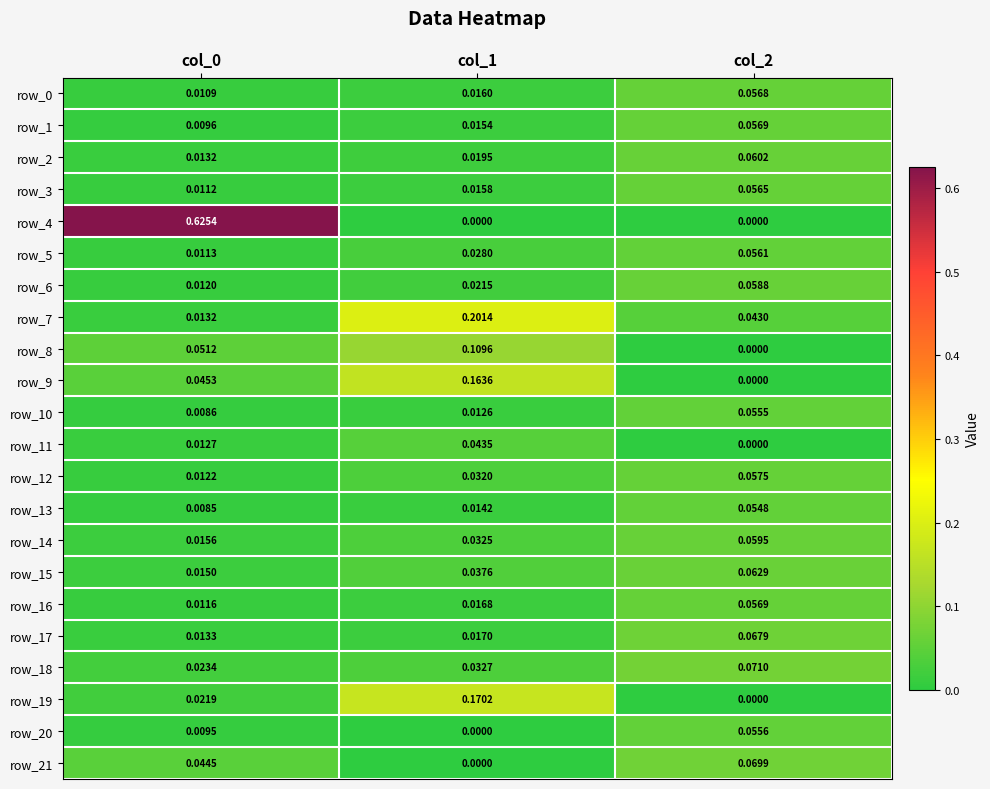

Is the value of row_1 at col_1 greater than the value of row_3 at col_1?

No